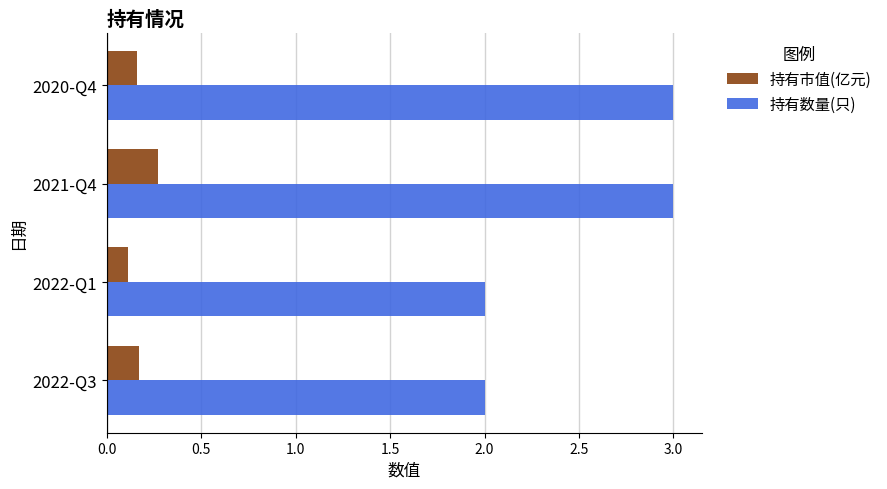

At 2020-Q4, list the series in order from smallest to largest.

持有市值(亿元), 持有数量(只)